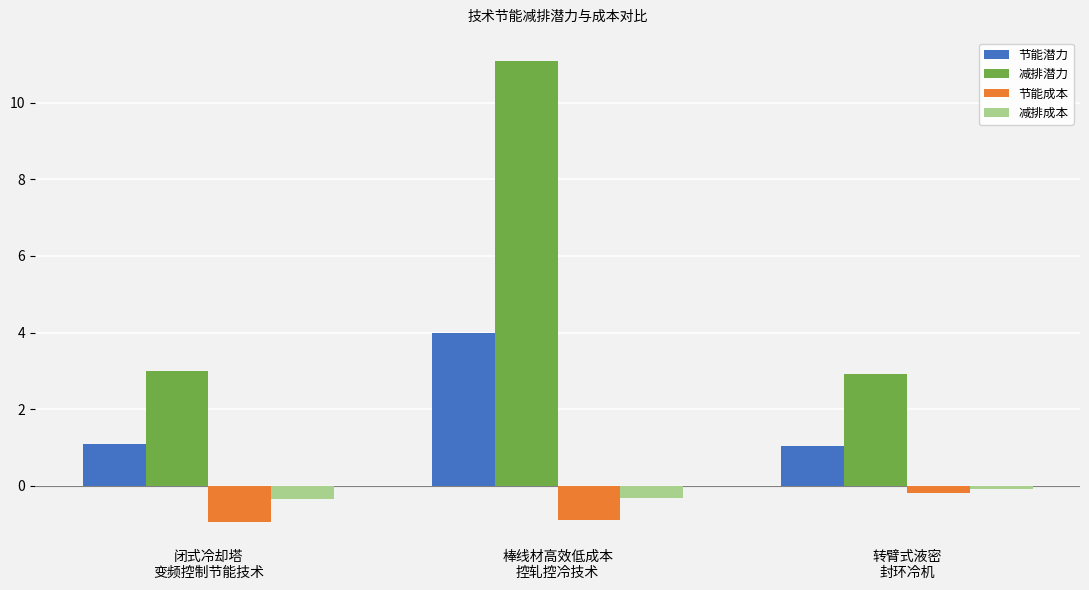

What is the sum of all 减排成本 values?

-0.7